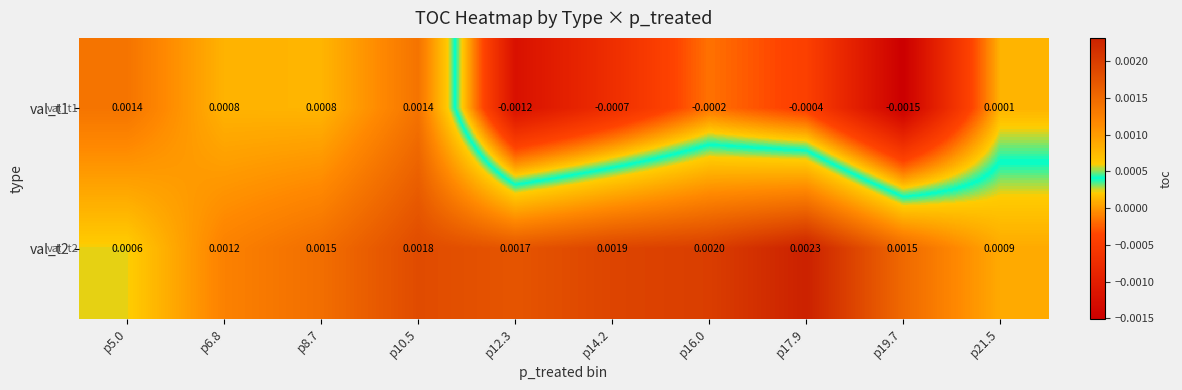

Rank the series by their maximum value, from highest to lowest.

val_t2, val_t1